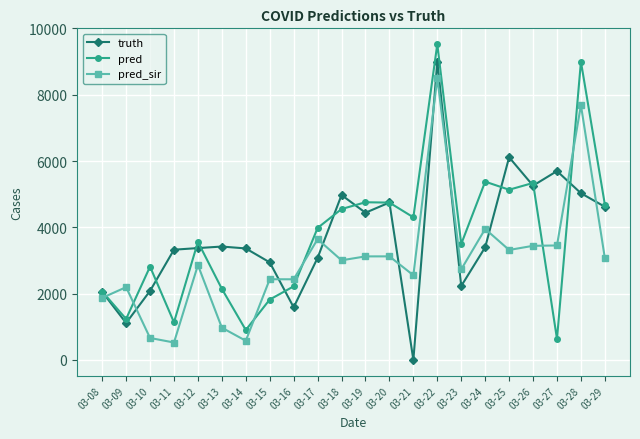

In truth, how many points are higher than both neighbors (excluding endpoints)?

6